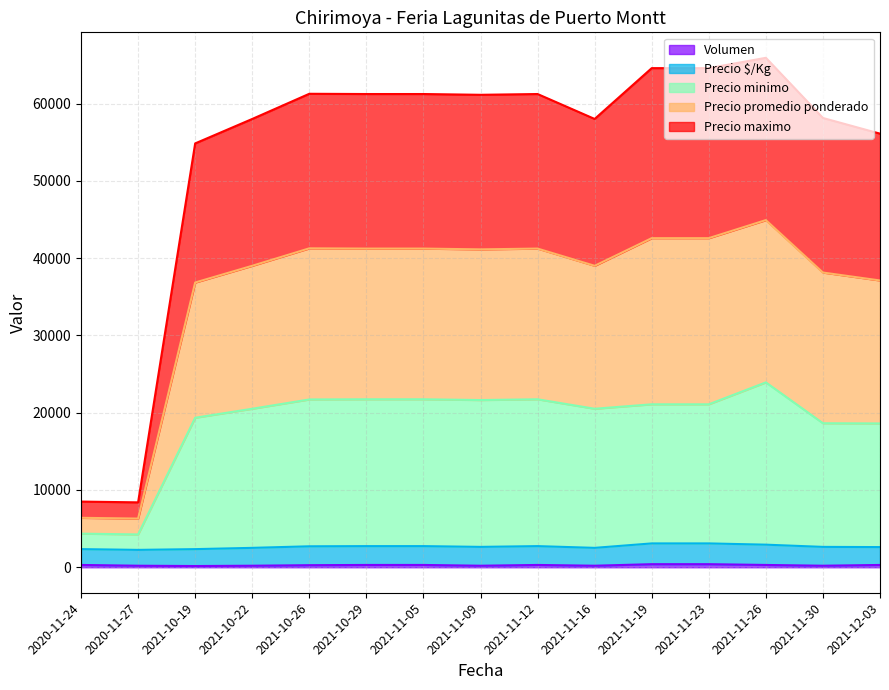

How many data points in Precio promedio ponderado are above 41138?

7